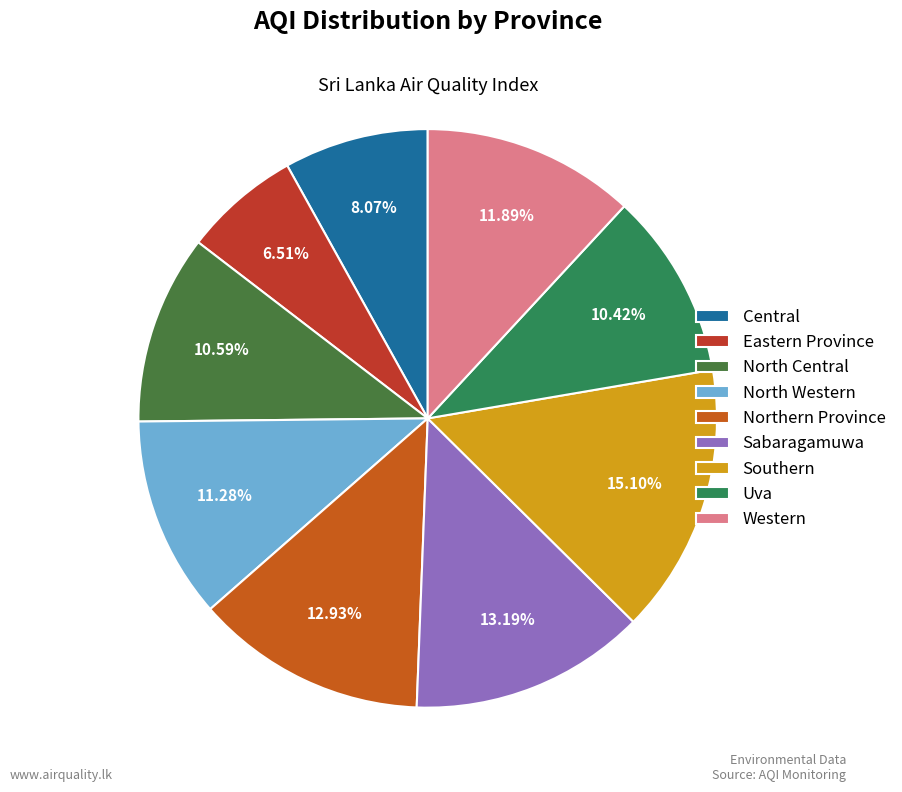

To the nearest percent, what percentage of the pie is North Central?

11%